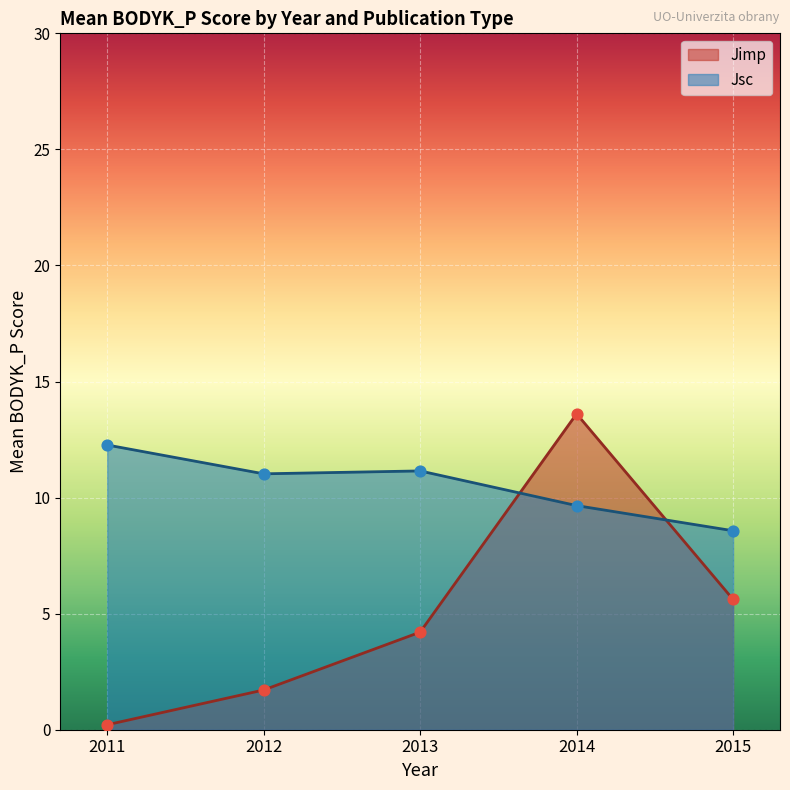

Which series has the largest total across all categories?

Jsc